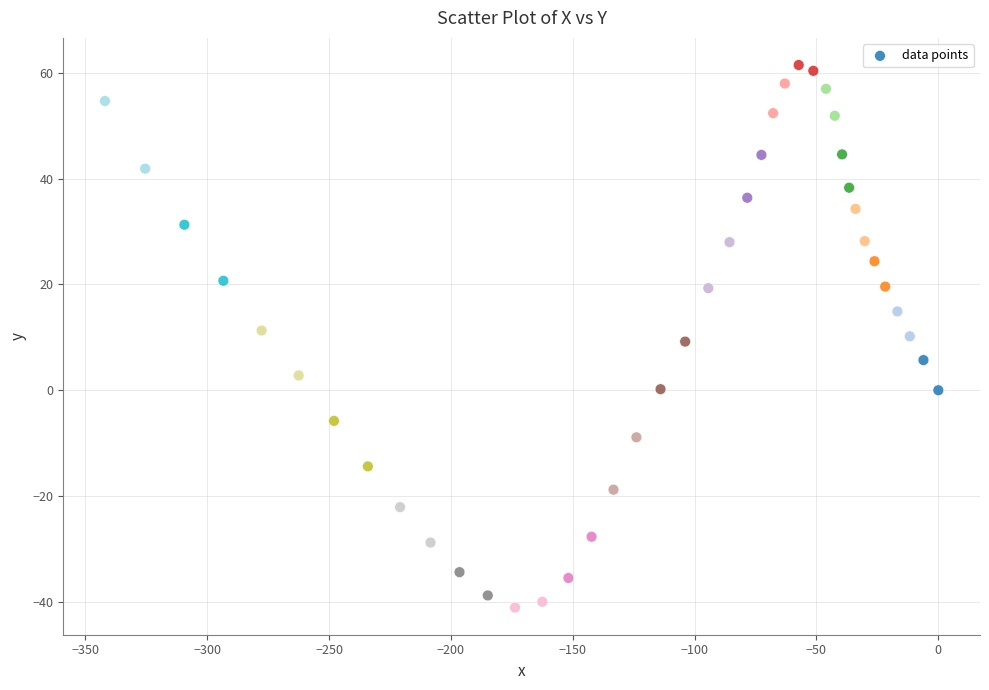

What is the range of Y values (max minus min)?

102.6